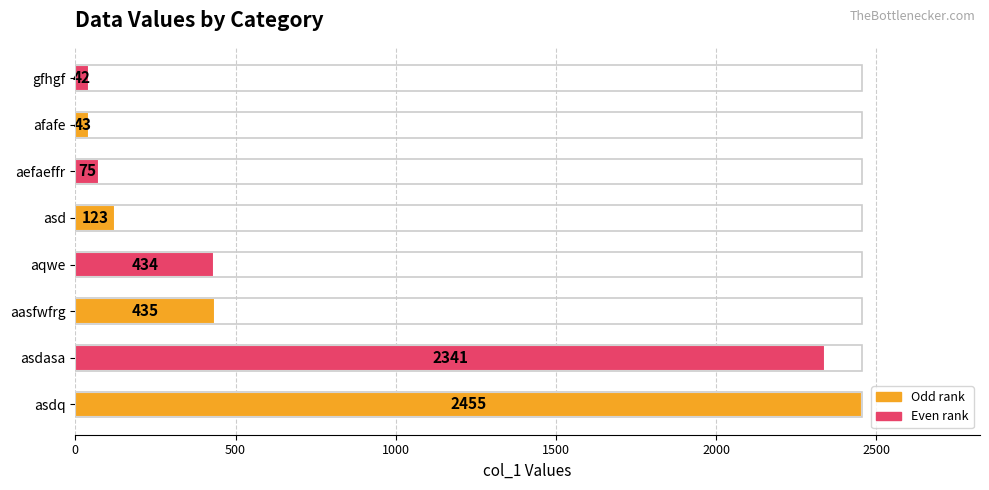

Where is the data nearest to the value 1248?

aasfwfrg